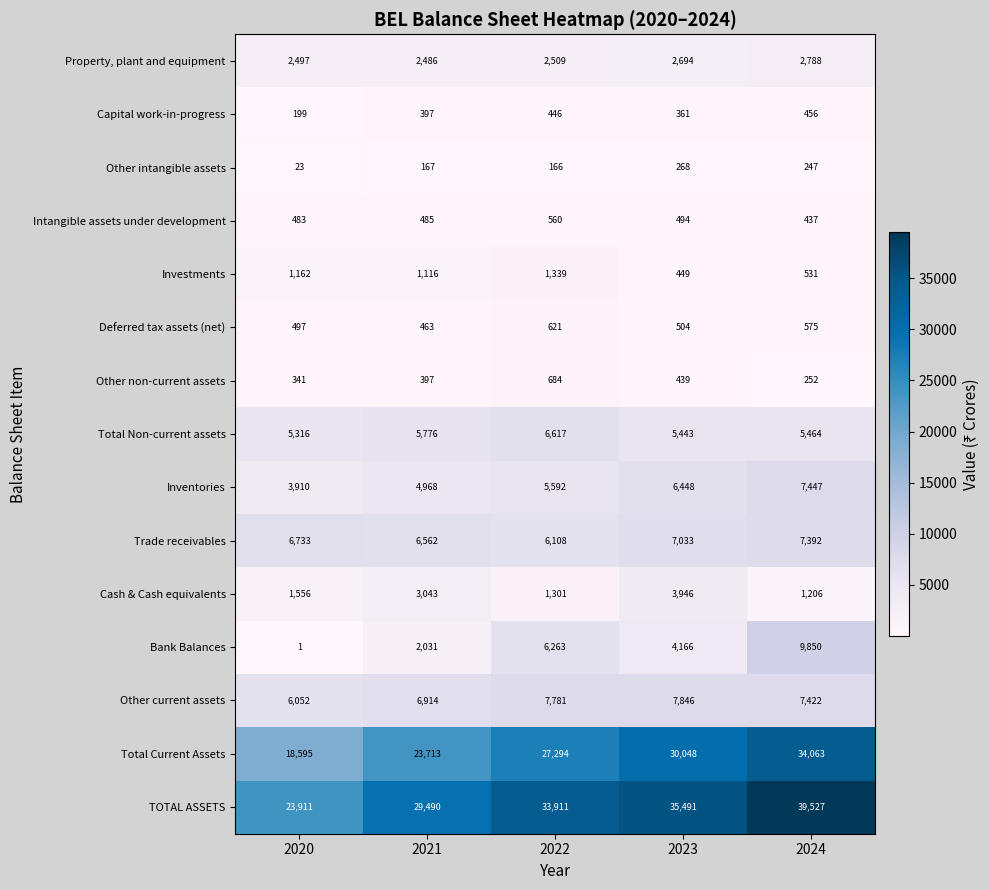

Count the number of categories in the chart.

5